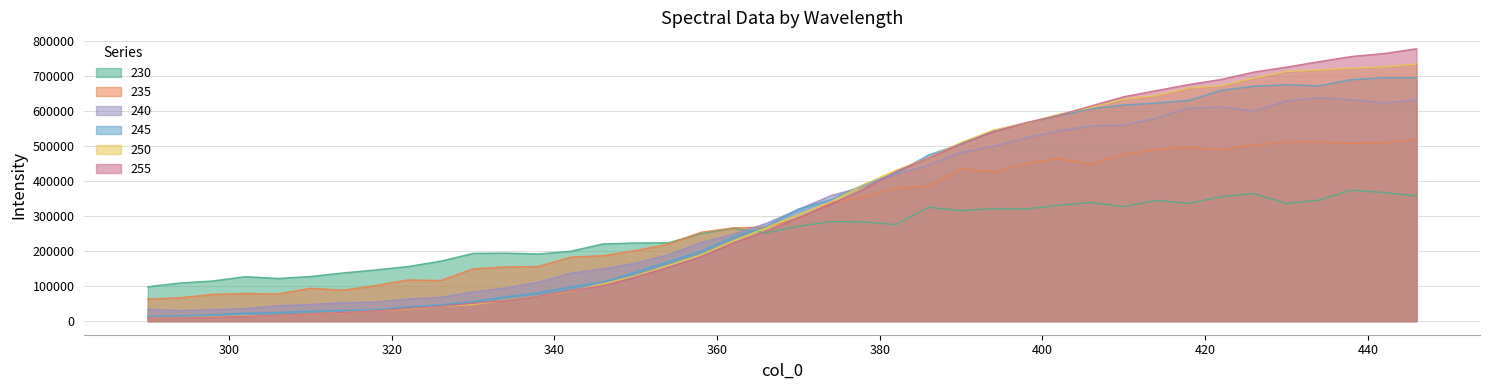

At which label does 235 first exceed 292857?

370